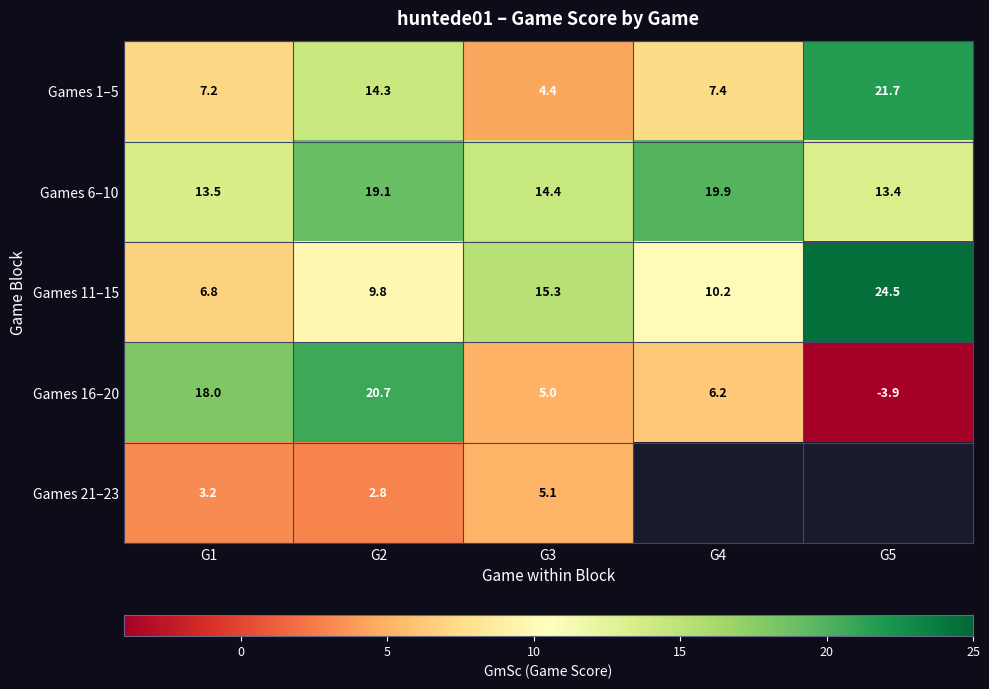

What is the total value across all series at G1?

48.7